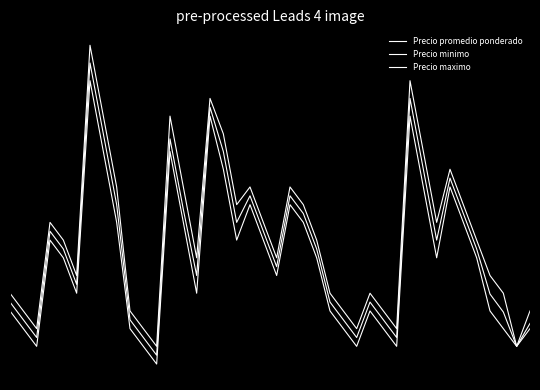

Does the chart display data point markers on the line(s)?

No